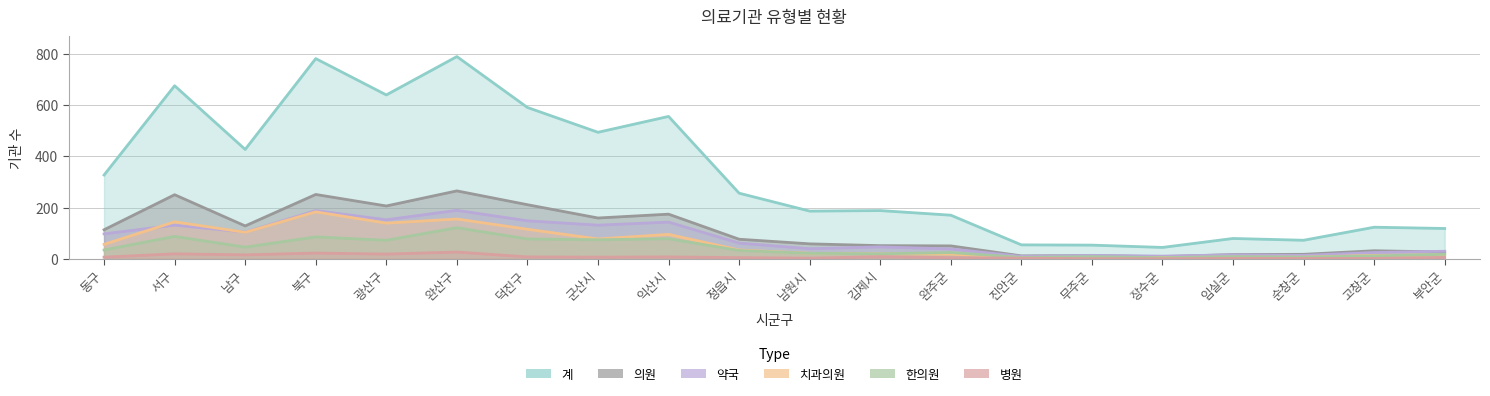

At which category does 의원 reach its first local peak?

서구